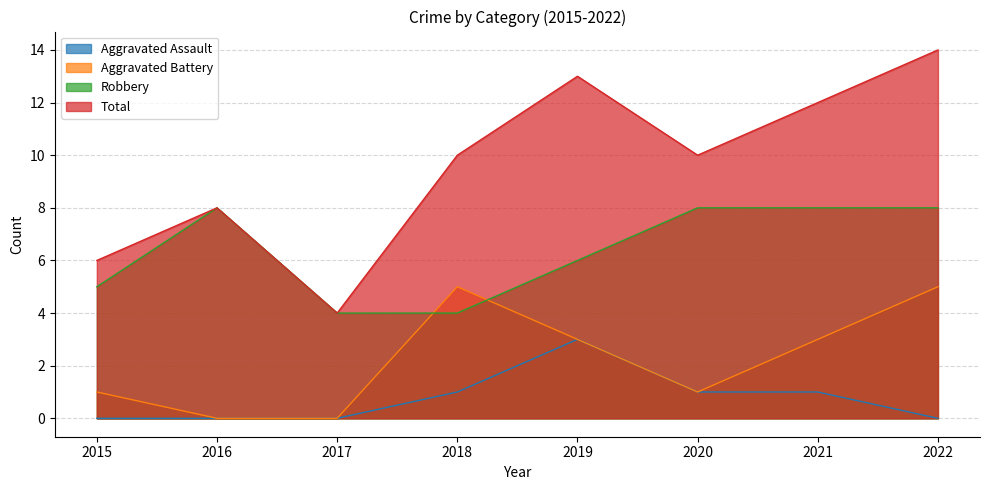

True or false: Aggravated Battery and Total cross at least once.

False